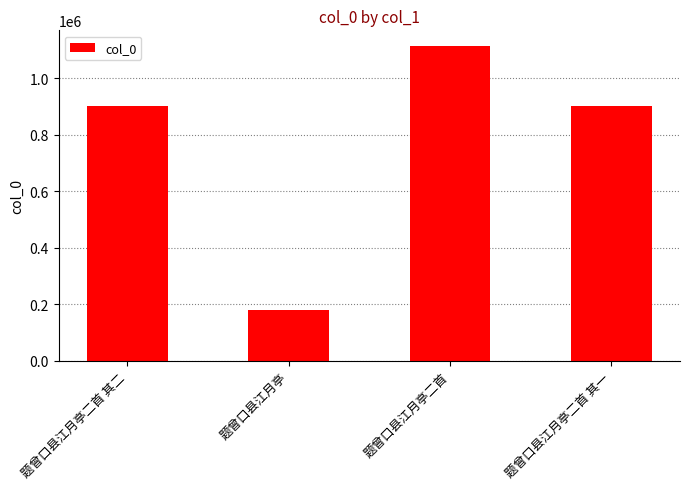

Are the bars horizontal?

No